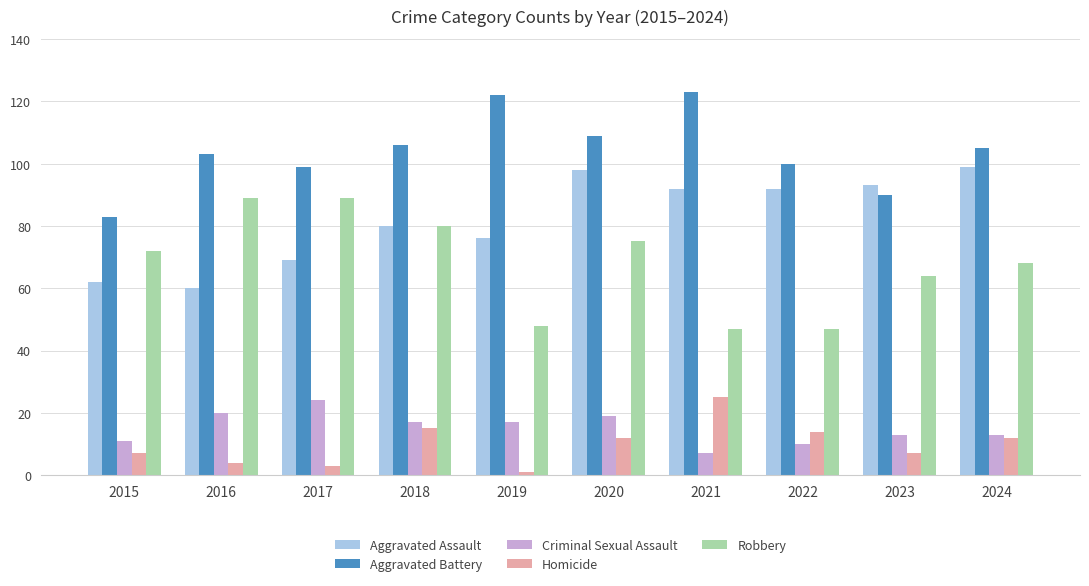

Reading left to right, list all the values displayed in this chart.

Aggravated Assault: 62	60	69	80	76	98	92	92	93	99
Aggravated Battery: 83	103	99	106	122	109	123	100	90	105
Criminal Sexual Assault: 11	20	24	17	17	19	7	10	13	13
Homicide: 7	4	3	15	1	12	25	14	7	12
Robbery: 72	89	89	80	48	75	47	47	64	68